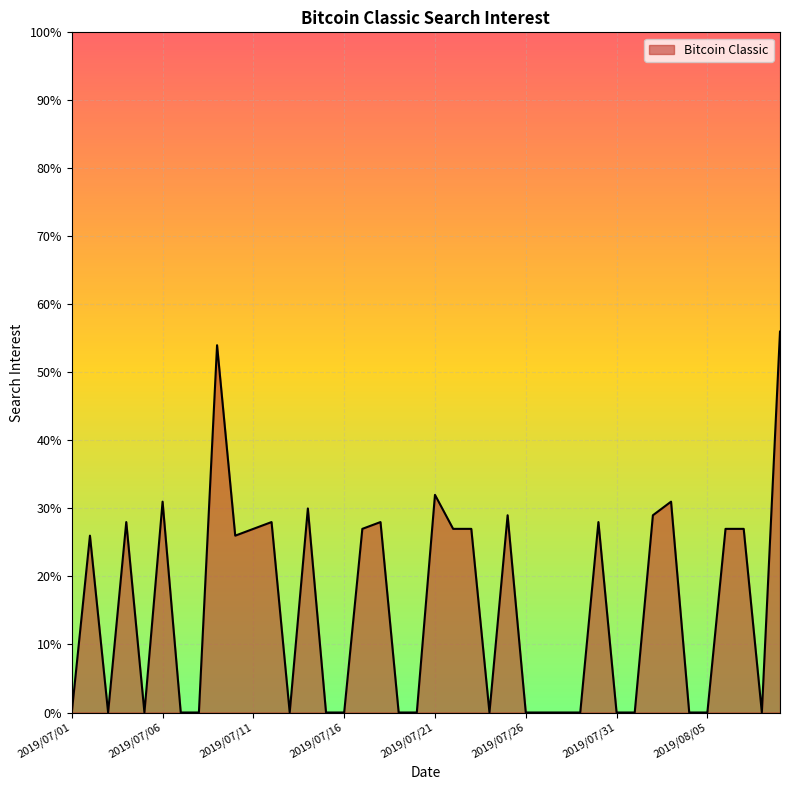

What is the maximum value shown in the chart?

56